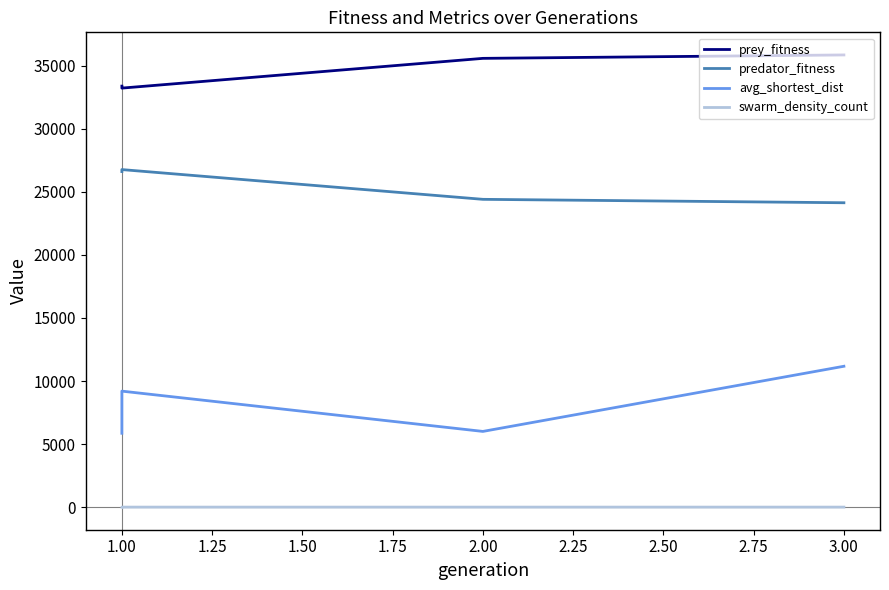

Is it true that predator_fitness equals 37219.3 at 1.00?

False